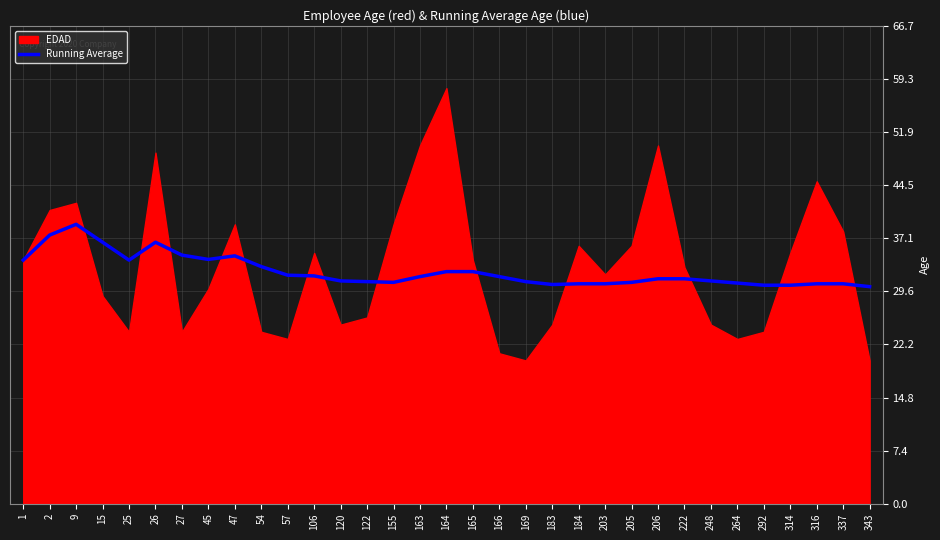

Where is the data nearest to the value 34?

1